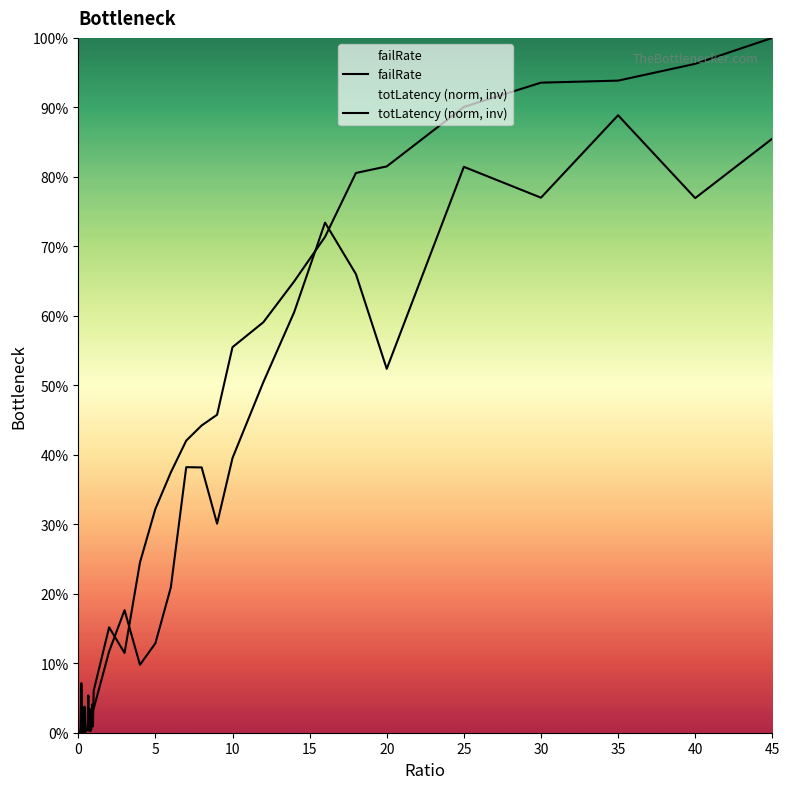

How many data points in failRate are above 0?

38